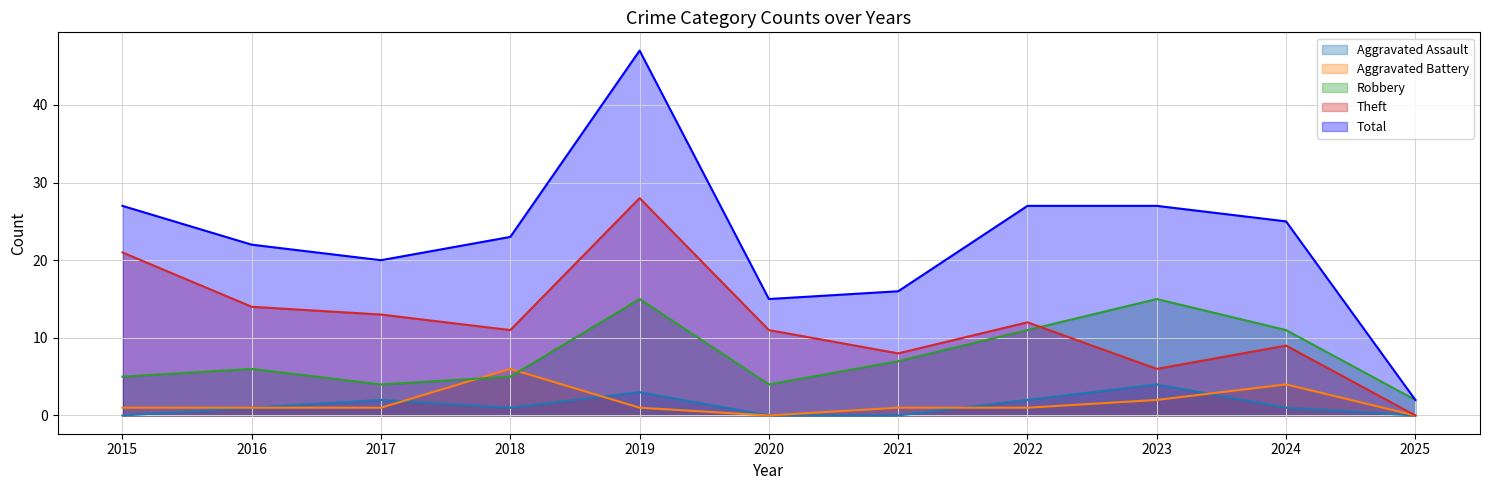

In Robbery, how many points are higher than both neighbors (excluding endpoints)?

3